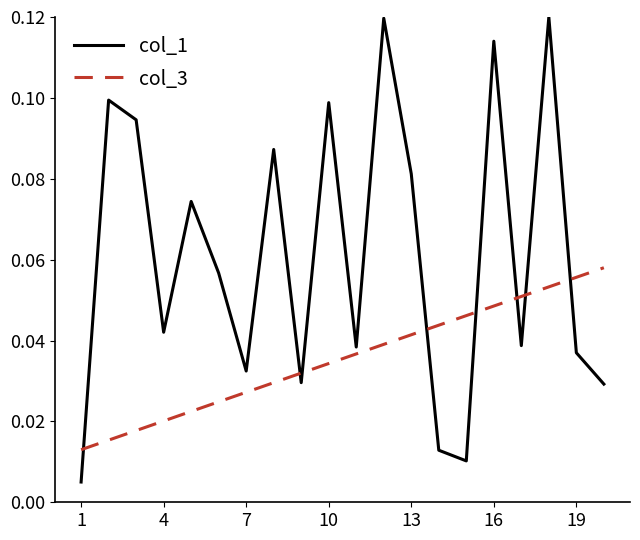

Which series has the largest total across all categories?

col_1